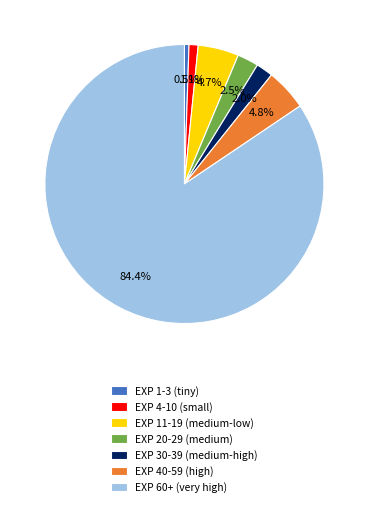

Which category has the biggest portion of the pie?

EXP 60+ (very high)